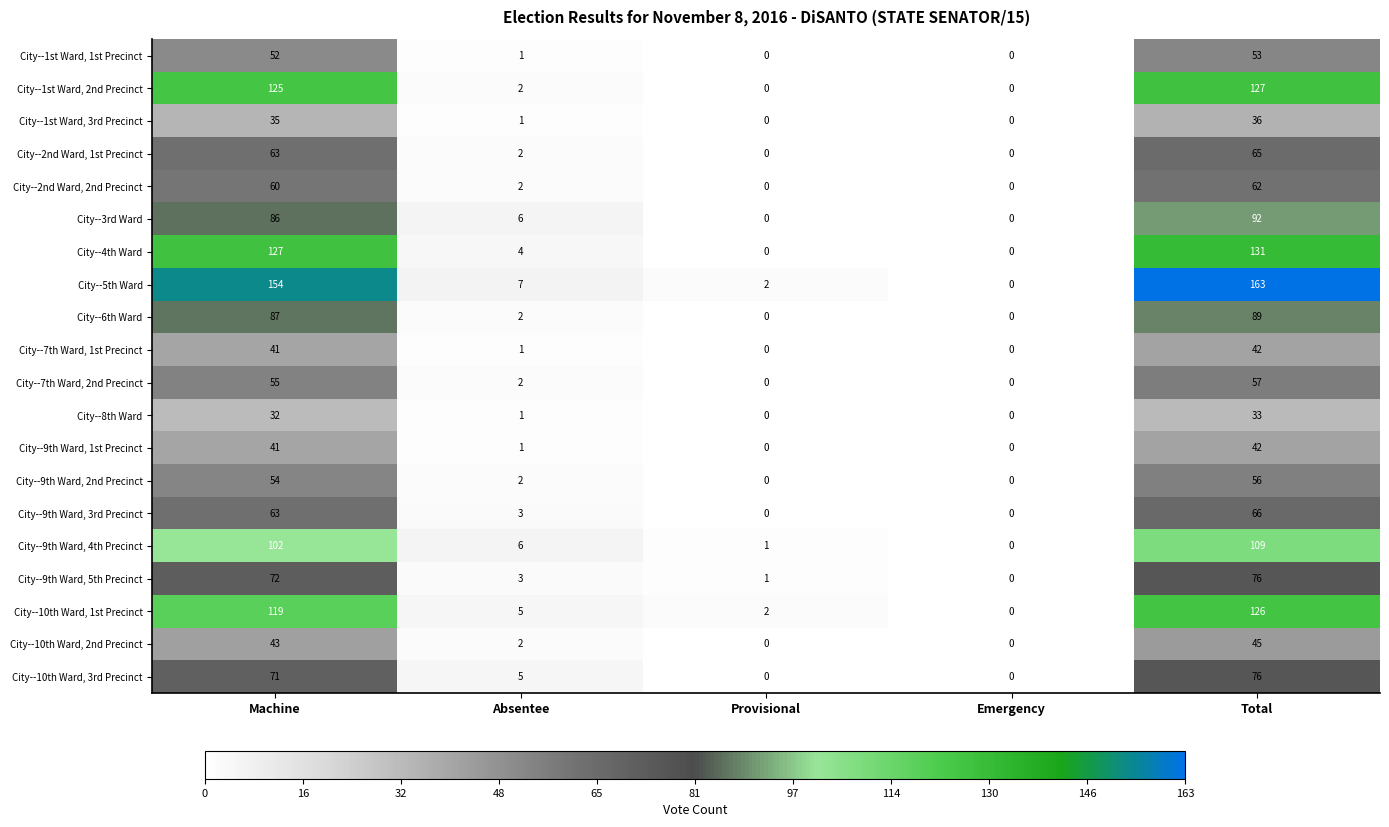

The value of City--2nd Ward, 1st Precinct at Machine is 92. True or false?

False